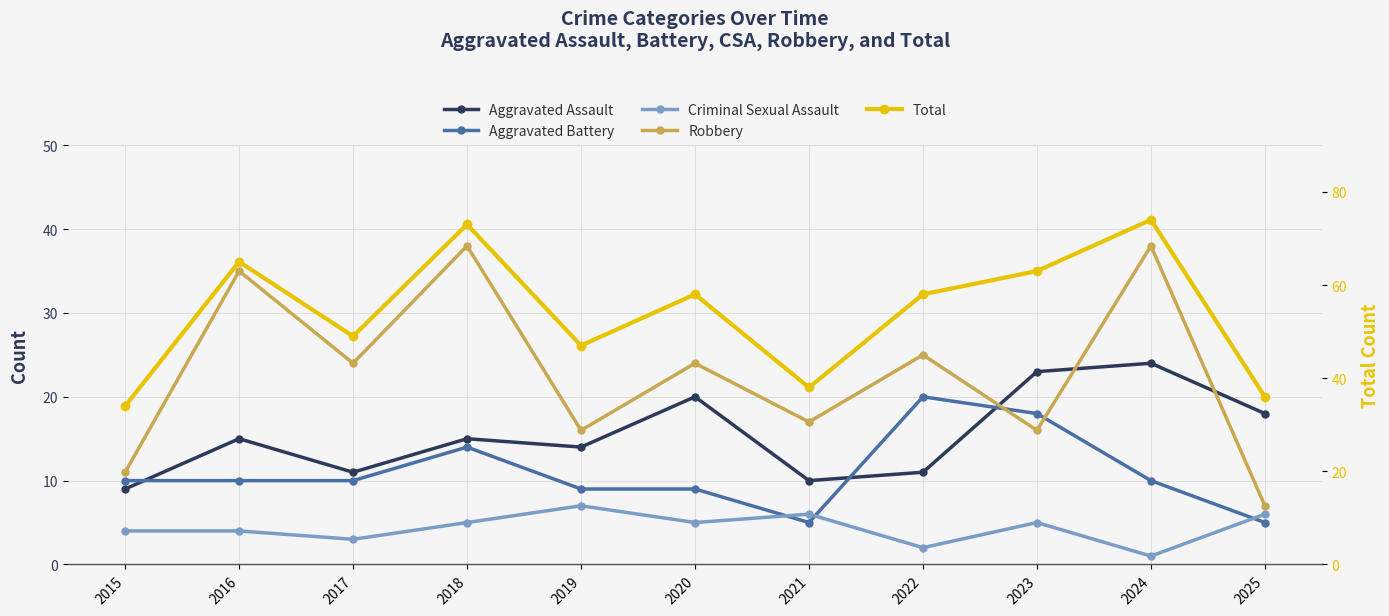

What is the value of the Aggravated Battery point at the 7th from the left?

5